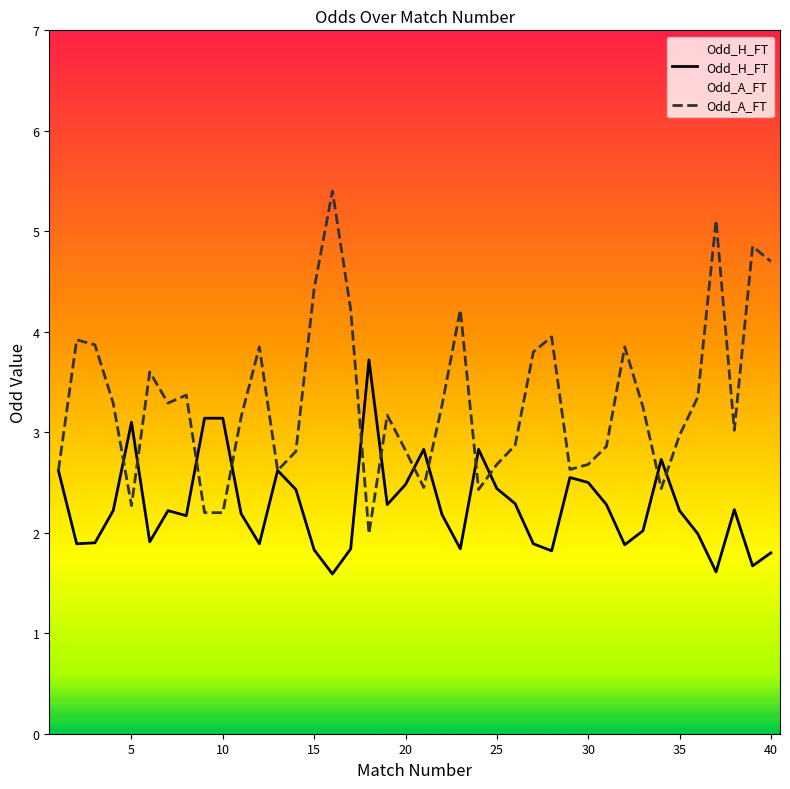

What is the maximum value for Odd_H_FT?

3.7